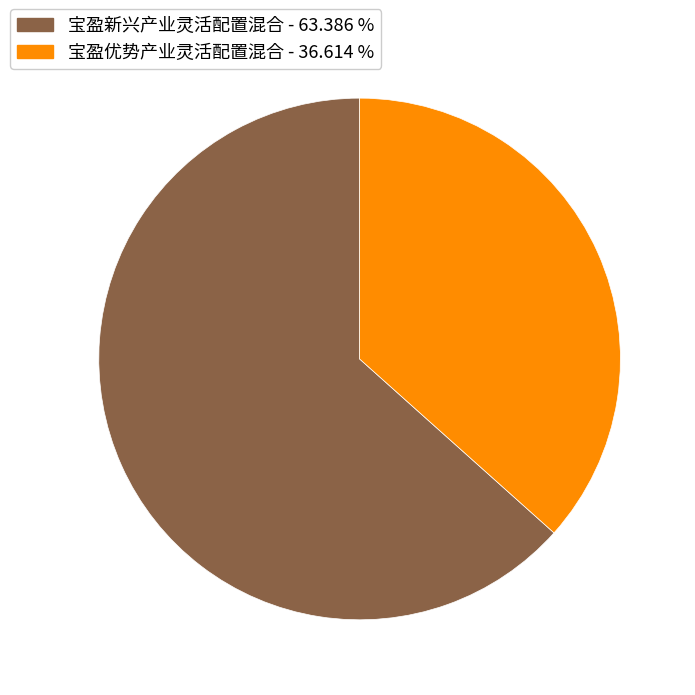

What is the smallest slice in the pie chart?

宝盈优势产业灵活配置混合